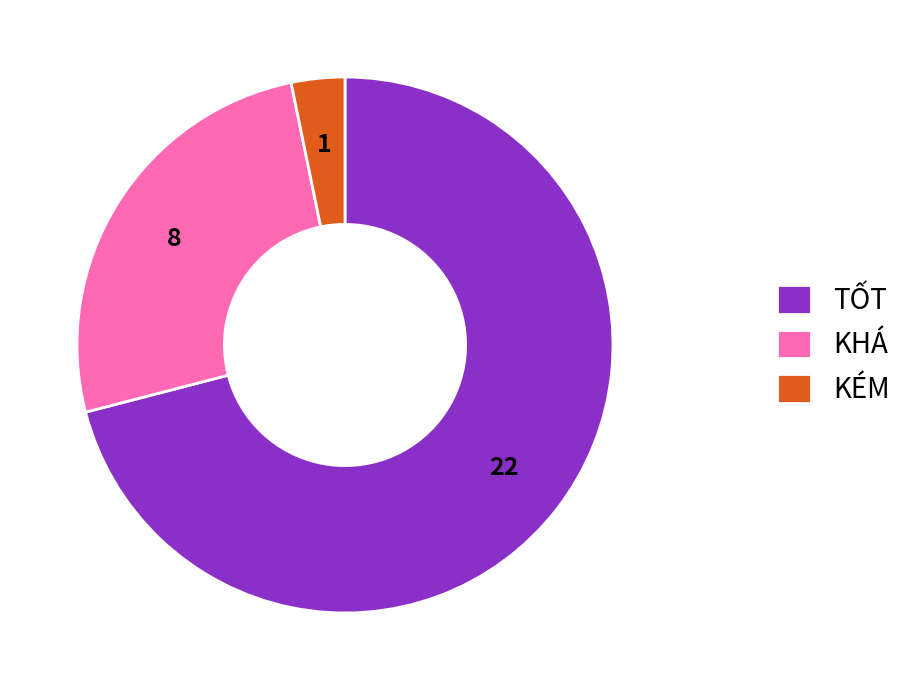

What is the largest slice in the pie chart?

TỐT